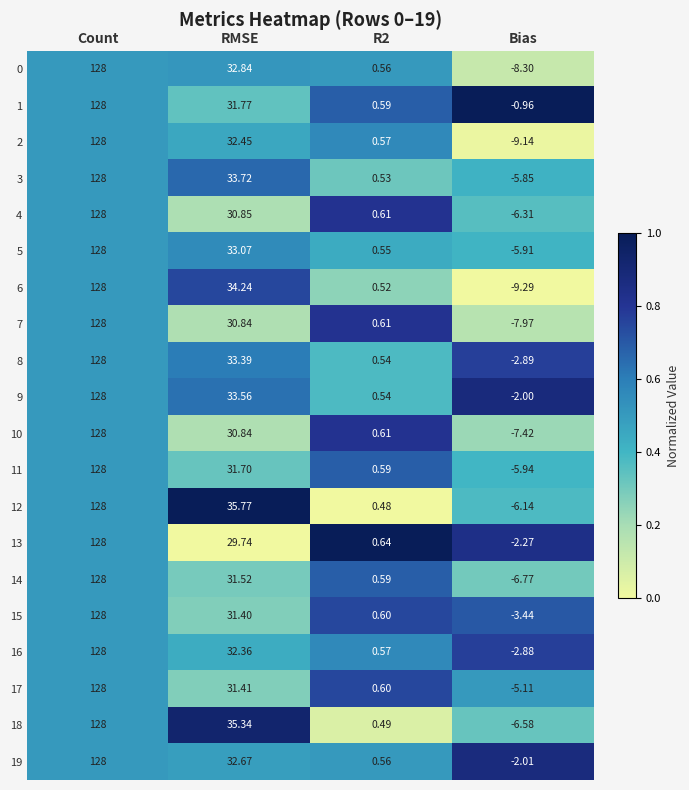

Is the value of 15 at RMSE greater than the value of 0 at Count?

No